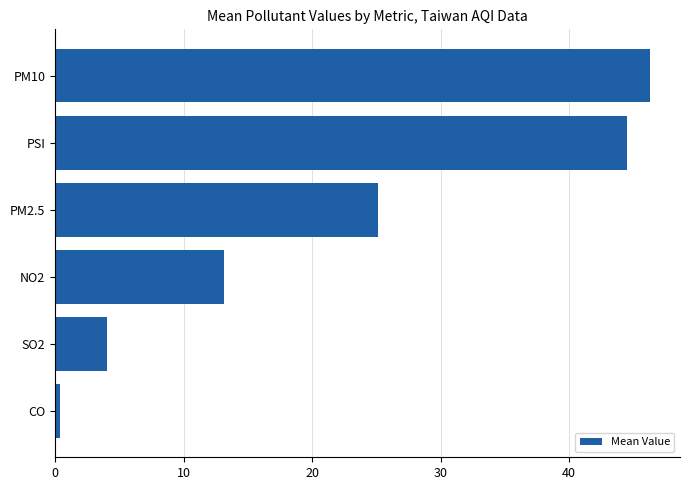

Reading bottom to top, list all the values displayed in this chart.

0.4	4.0	13.1	25.1	44.5	46.3